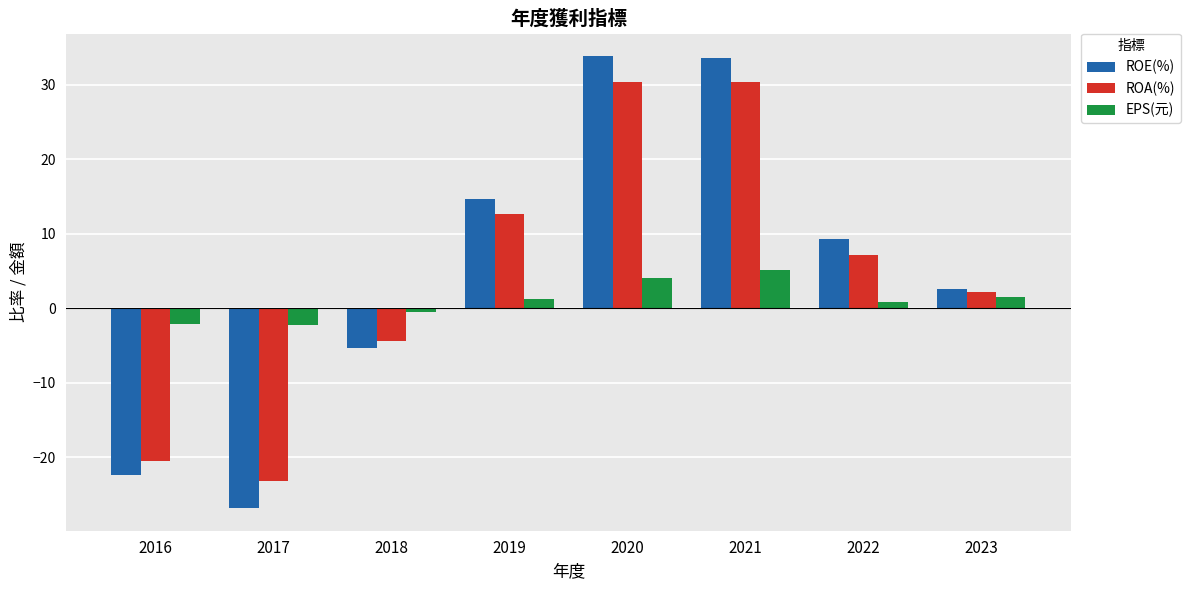

List the series in order of their peak value, lowest first.

EPS(元), ROA(%), ROE(%)